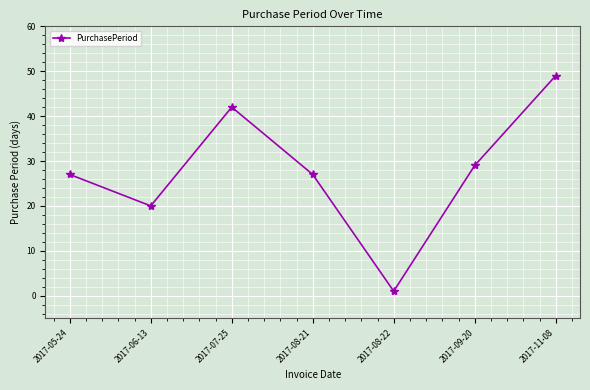

What value does the data have at 2017-08-21?

27